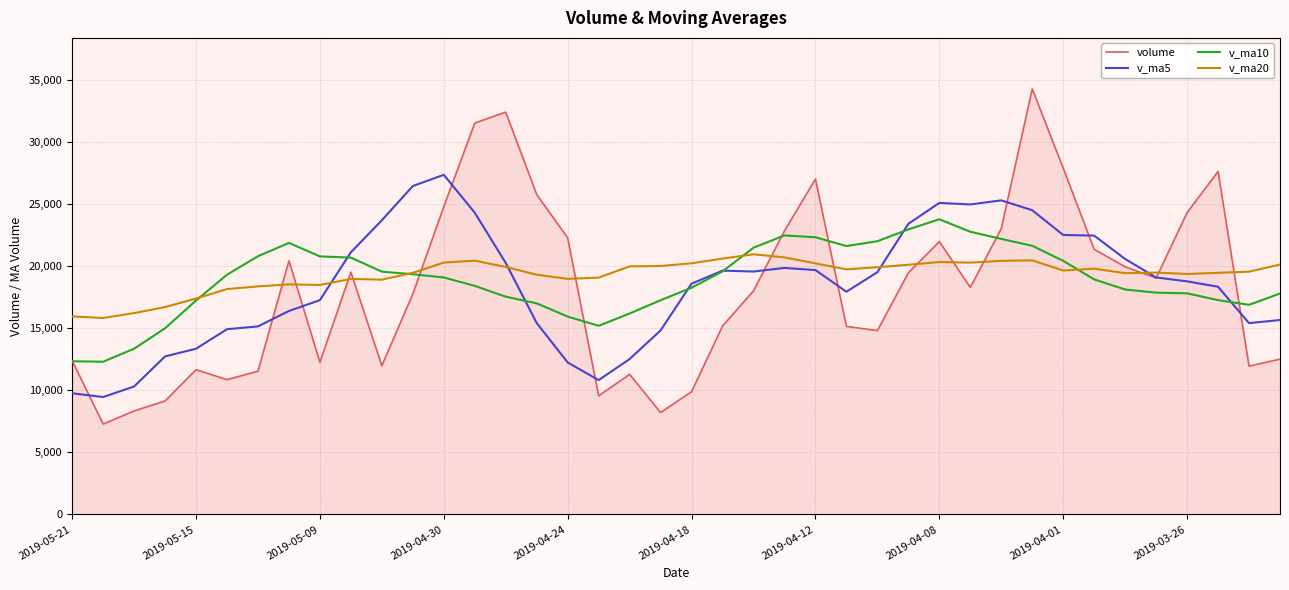

List the series in order of their peak value, highest first.

volume, v_ma5, v_ma10, v_ma20